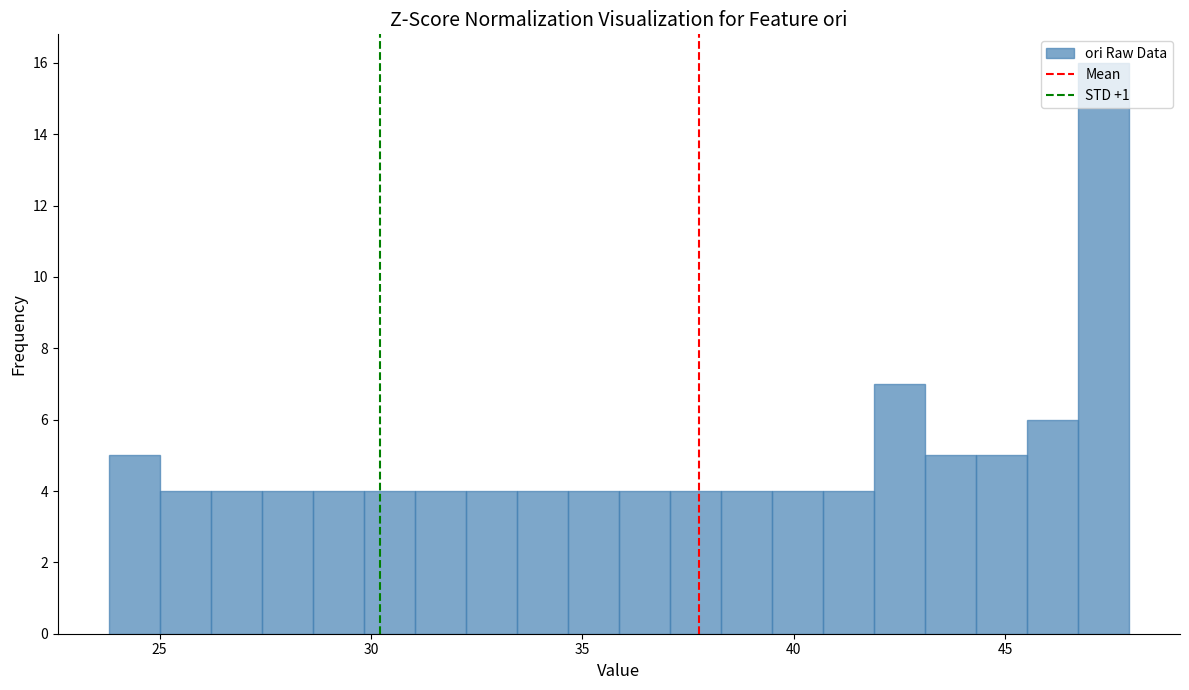

Read against the x-axis, roughly where is the centre of the tallest bar?

47.5